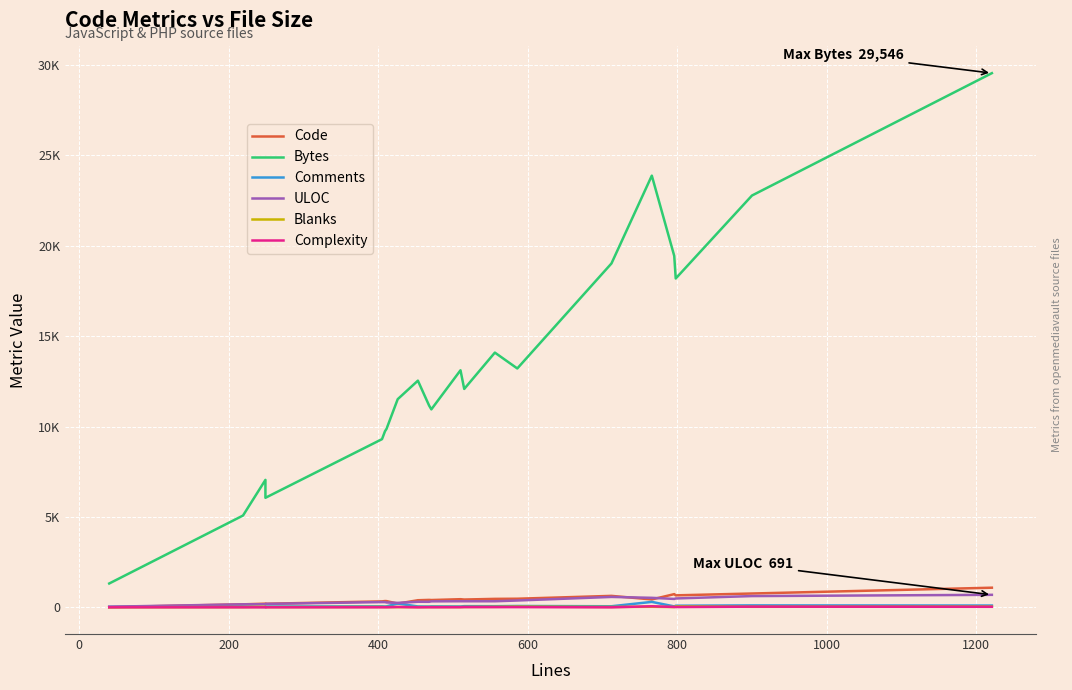

How many interior local peaks does the Complexity series have?

6